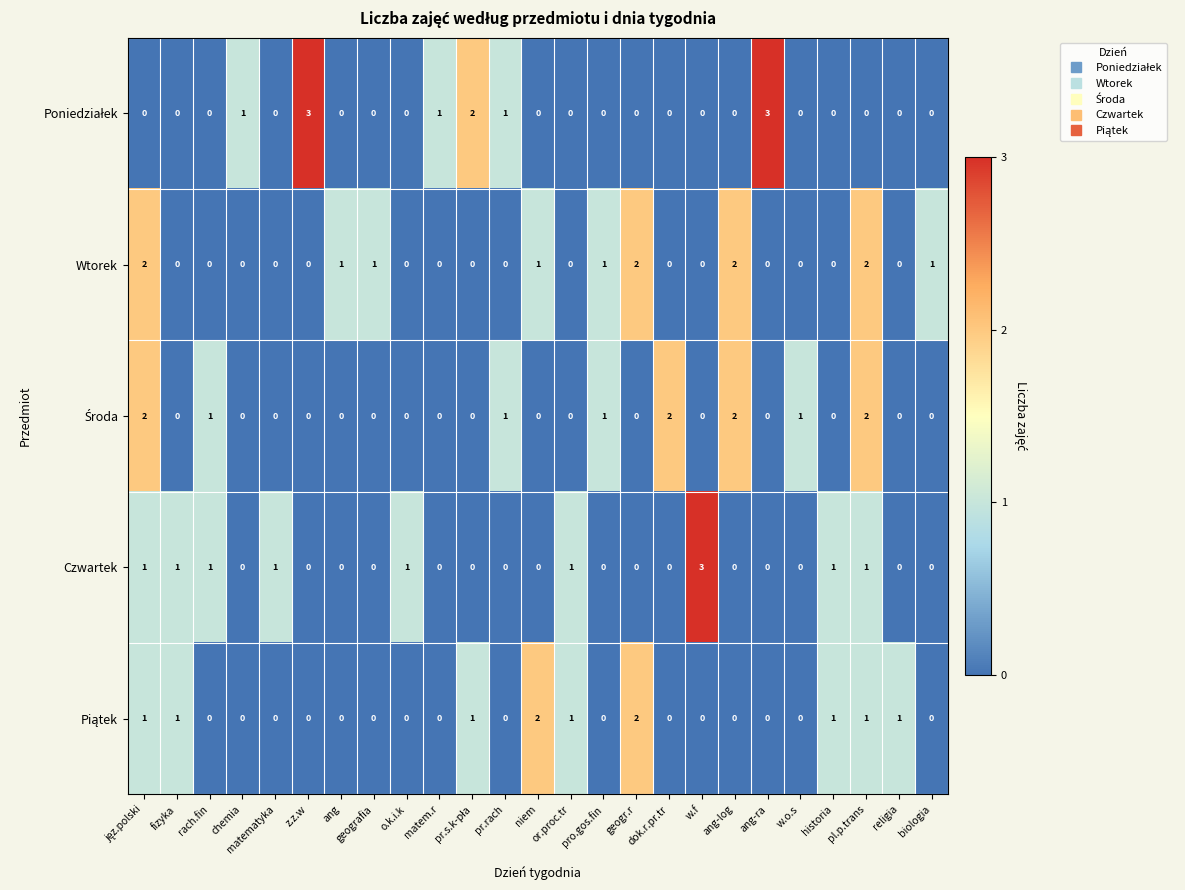

Is it true that Wtorek equals 1 at o.k.i.k?

False